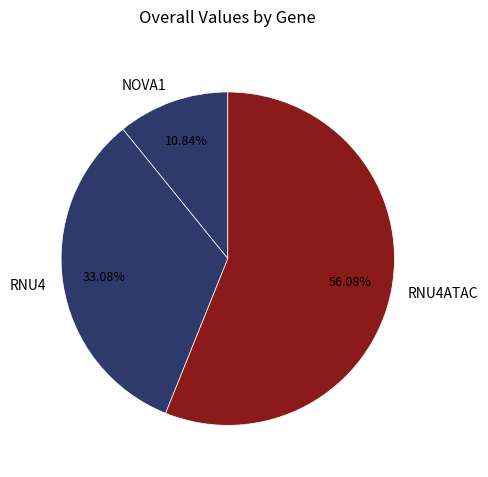

The RNU4 slice represents 33% of the pie. True or false?

True